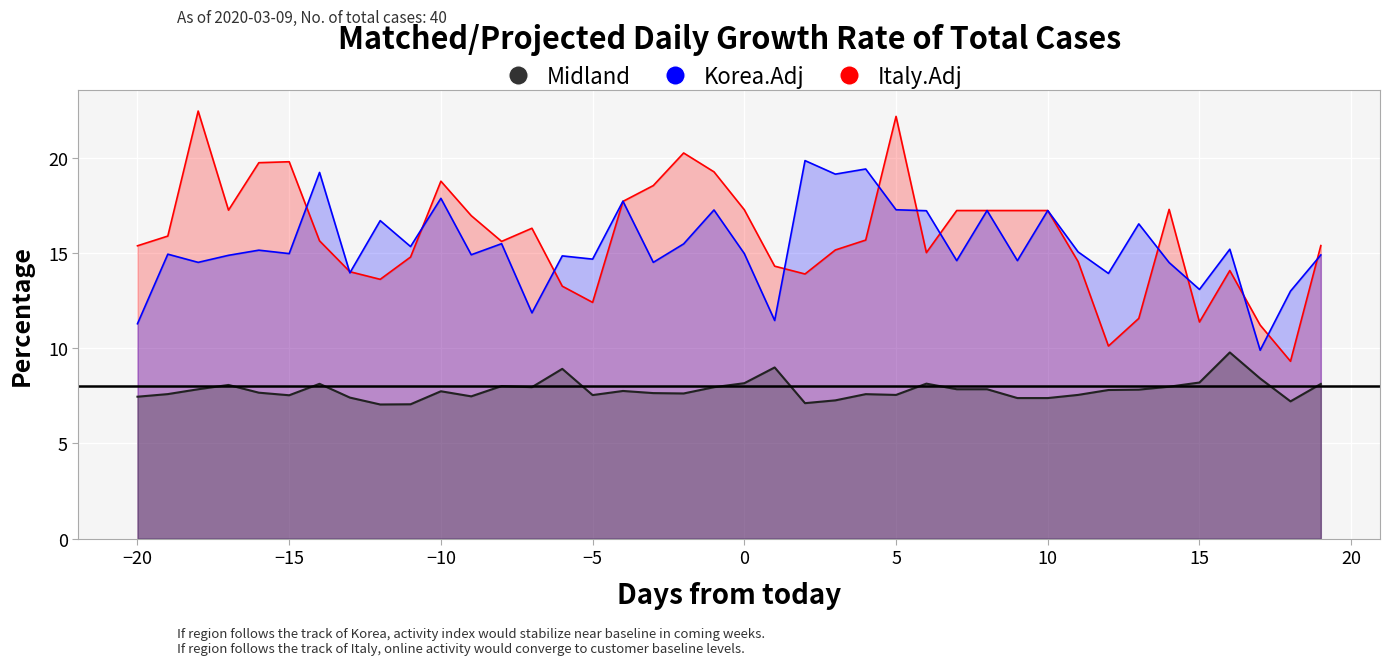

Which series has the largest total across all categories?

Italy.Adj